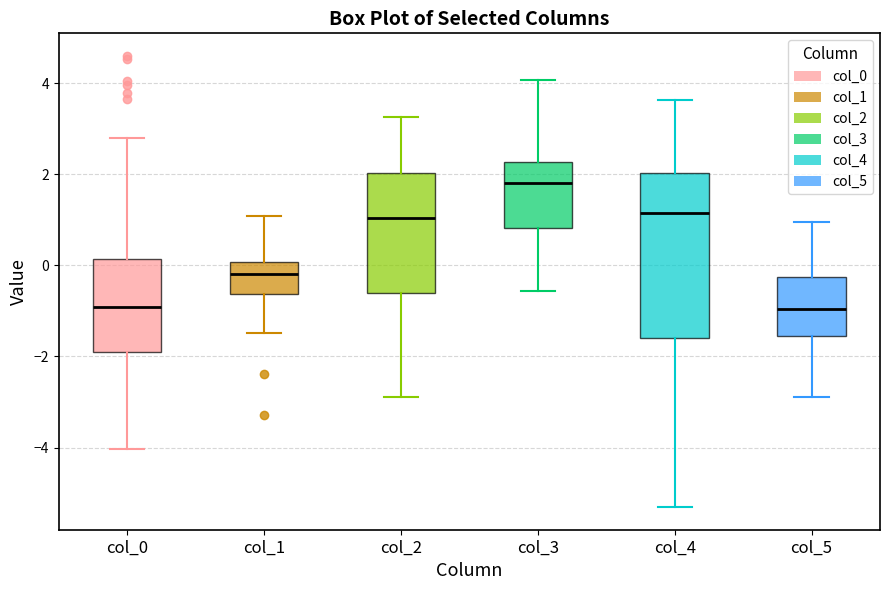

Reading left to right, read every box against the y-axis: the position of its median line, the range the box covers, and the ends of its whiskers. The values are not printed on the chart, so give them approximately, as read against the axis.

col_0: median -1.0, box -1.8 to 0.2, whiskers -4.0 to 2.8
col_1: median -0.2, box -0.6 to 0.0, whiskers -1.4 to 1.0
col_2: median 1.0, box -0.6 to 2.0, whiskers -2.8 to 3.2
col_3: median 1.8, box 0.8 to 2.2, whiskers -0.6 to 4.0
col_4: median 1.2, box -1.6 to 2.0, whiskers -5.4 to 3.6
col_5: median -1.0, box -1.6 to -0.2, whiskers -2.8 to 1.0